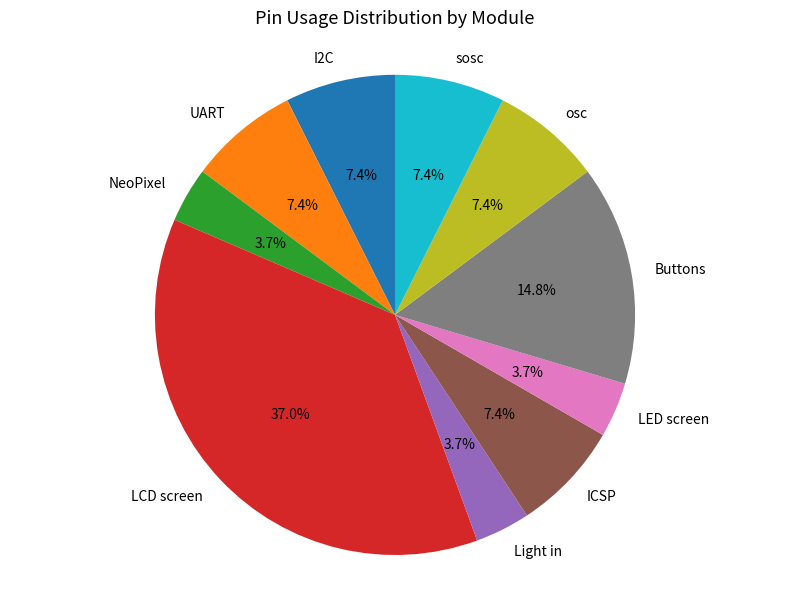

Count the number of slices in the pie.

10